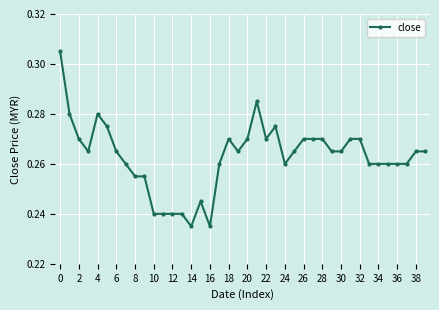

How many values are between 0 and 1?

40